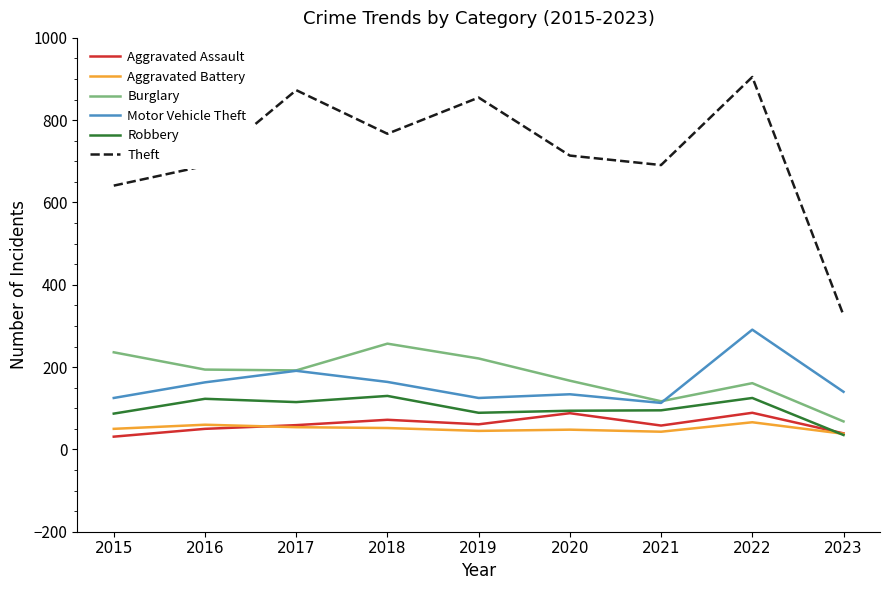

How many values in the Aggravated Assault series are below 59?

4